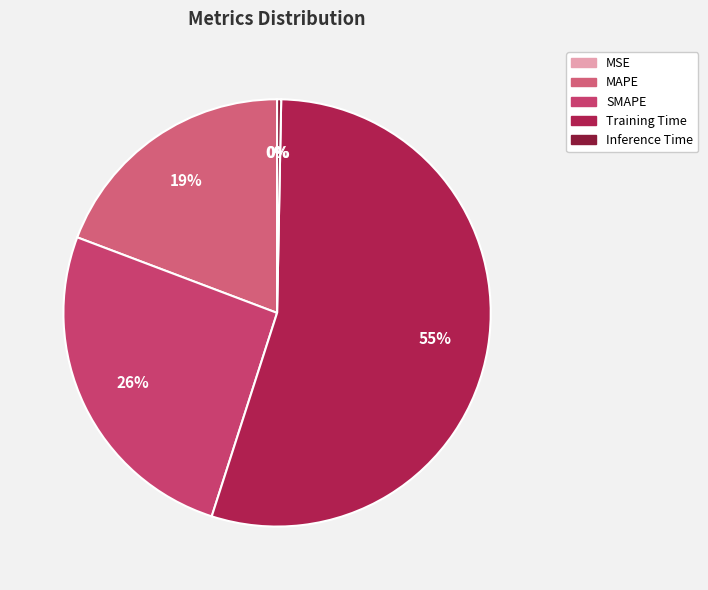

Approximately how many times larger is the value at SMAPE compared to Training Time?

0.5